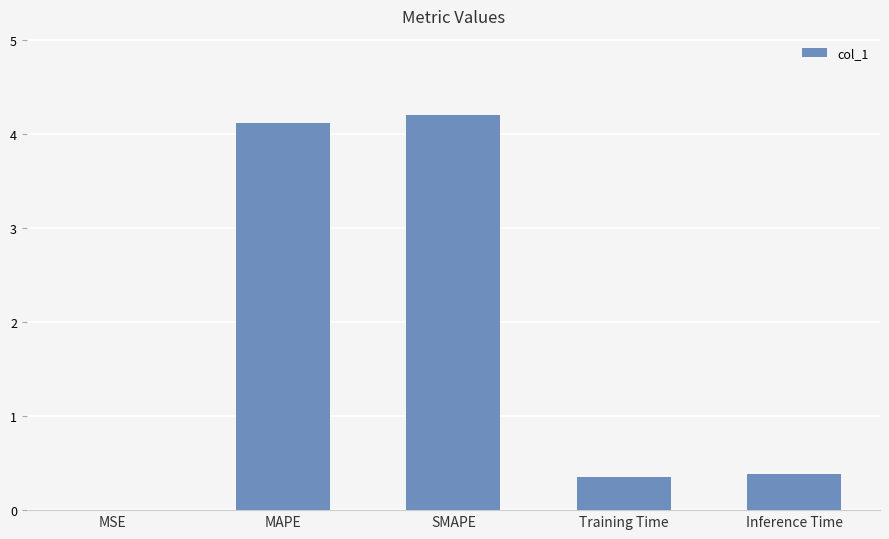

At which category does the chart reach its peak across all series?

SMAPE